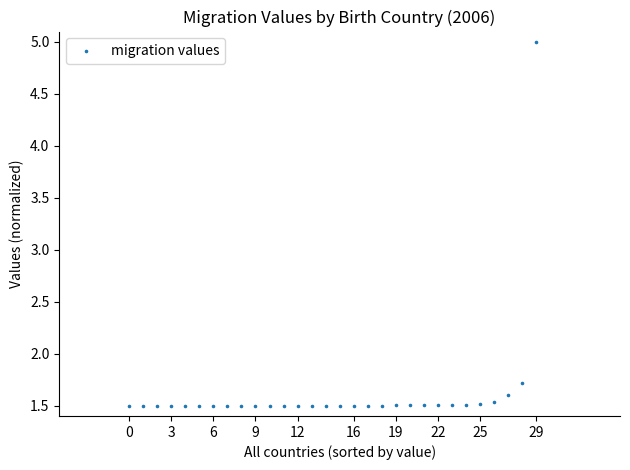

What is the range of Y values (max minus min)?

3.5